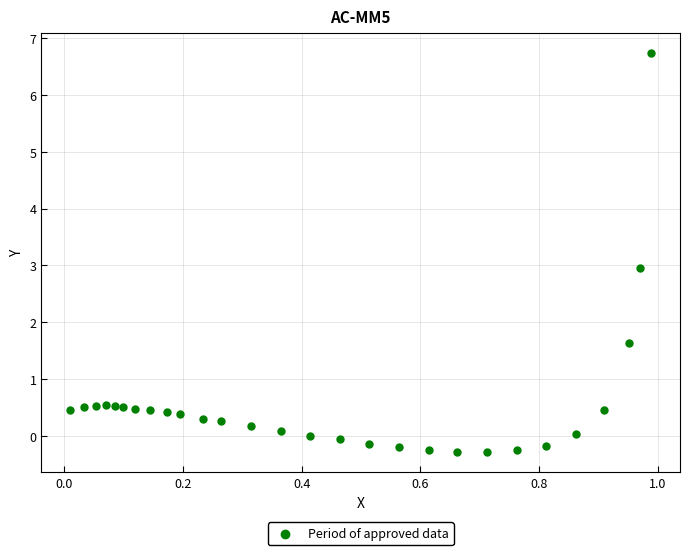

What is the range of X values (max minus min)?

1.0